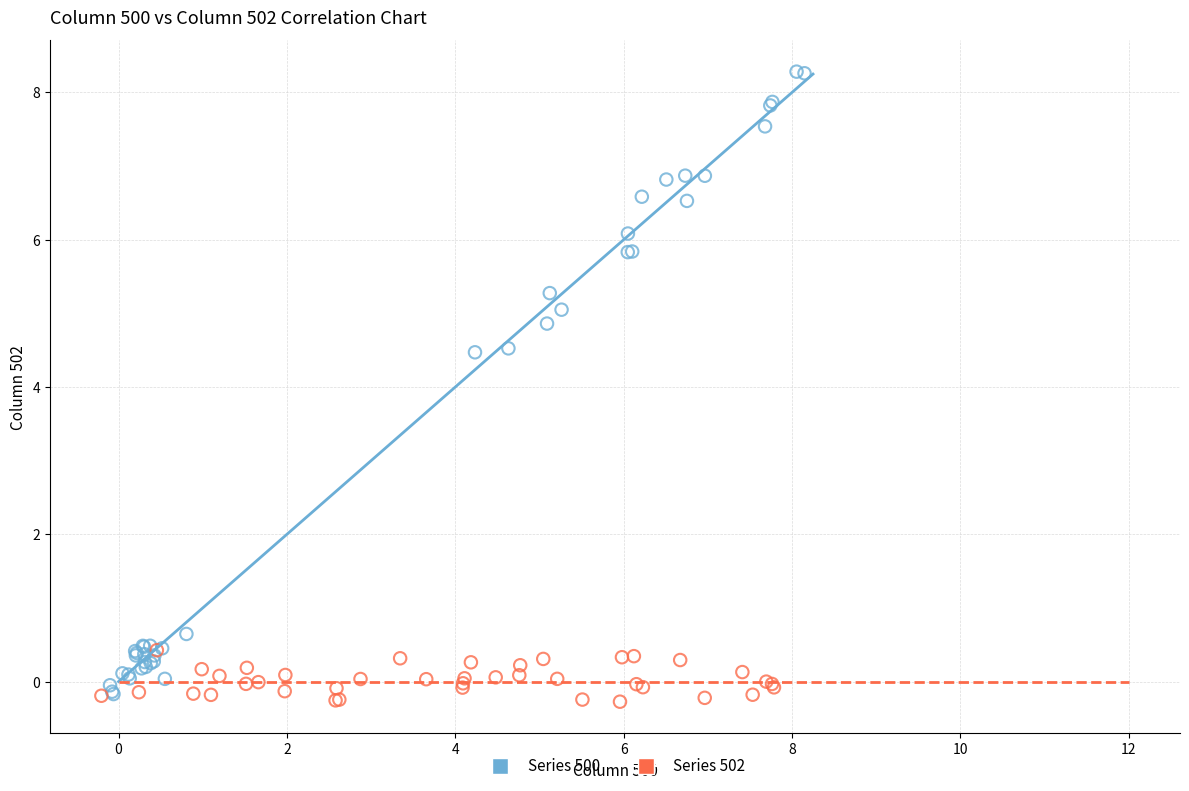

Which series has the largest Y range (max minus min)?

Series 500